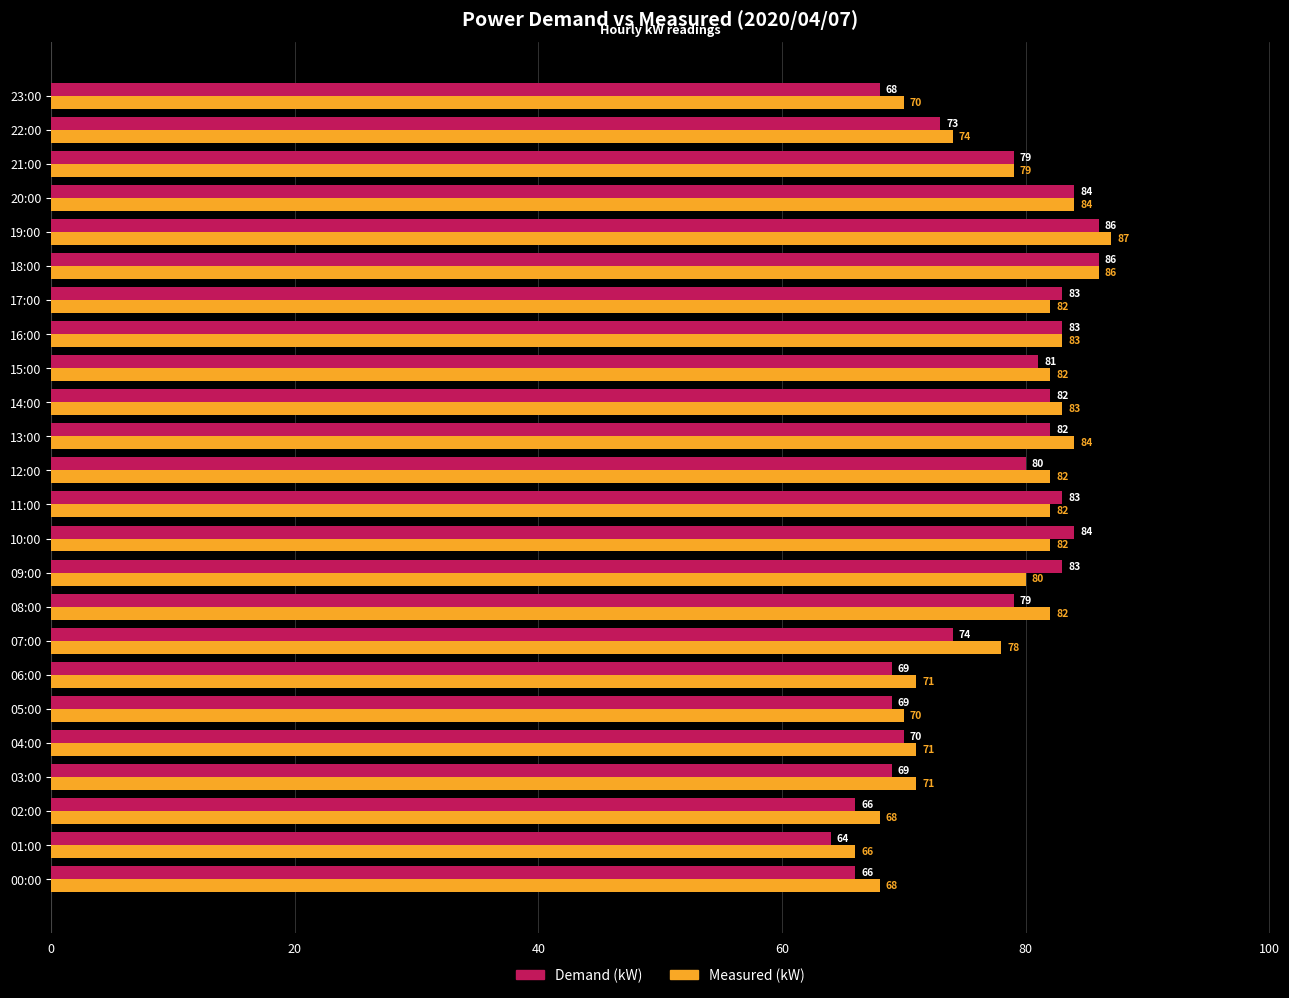

Rank the series at 01:00 from highest to lowest value.

Measured (kW), Demand (kW)